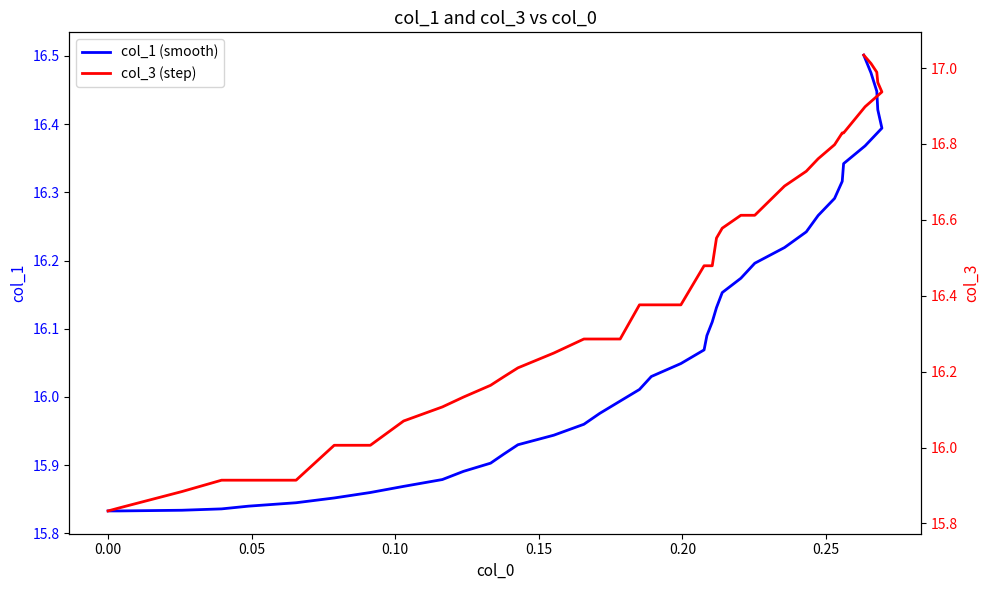

True or false: col_3 (step) and col_1 (smooth) cross at least once.

False